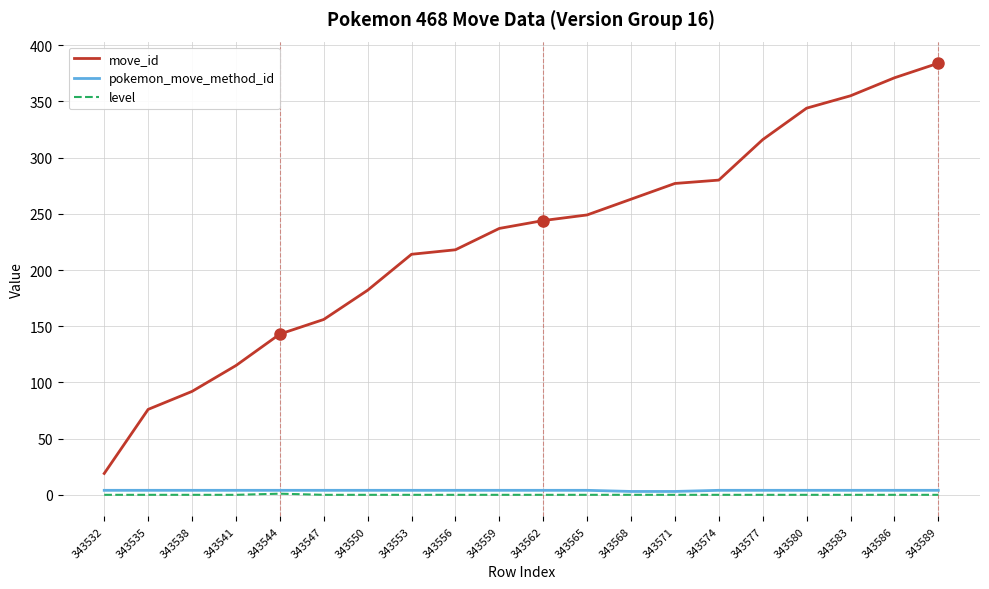

At 343562, list the series in order from smallest to largest.

level, pokemon_move_method_id, move_id